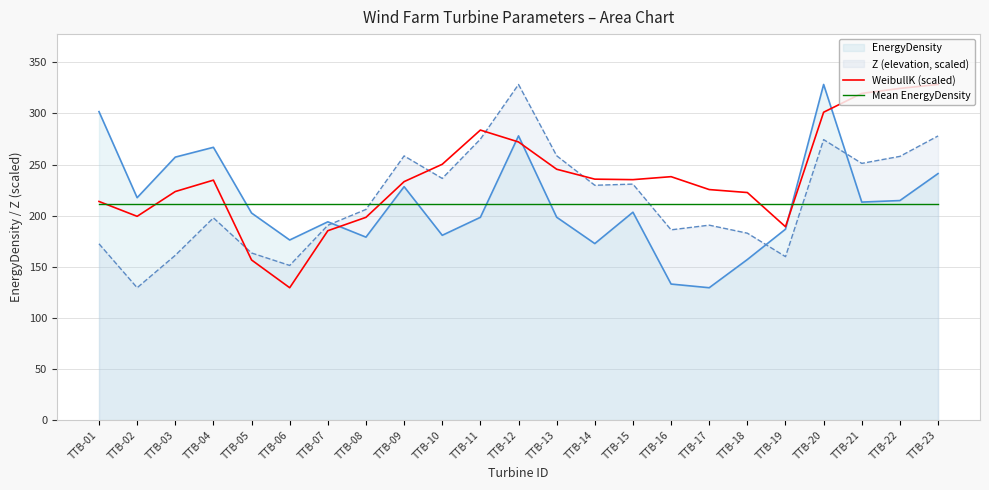

What is the difference between the maximum and minimum values in the WeibullK (scaled) series?

198.9